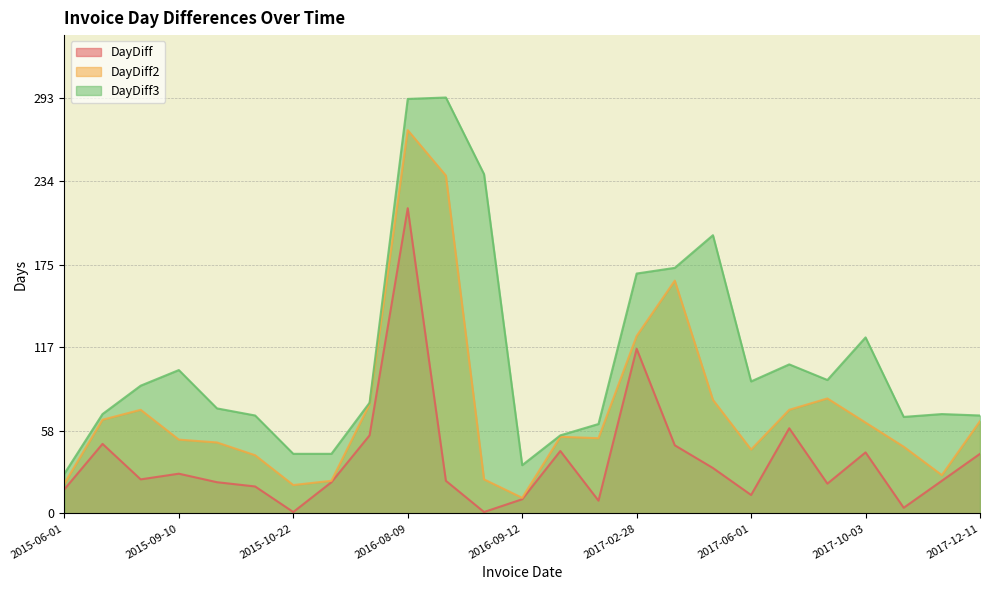

True or false: DayDiff3 and DayDiff2 cross at least once.

False